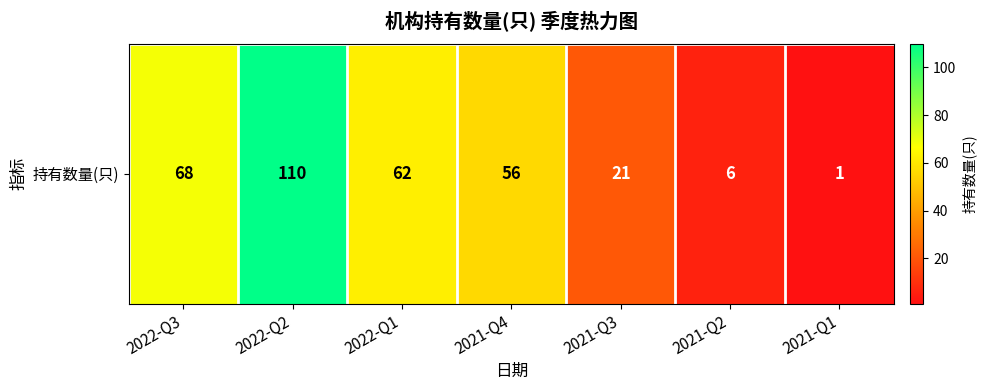

What is the sum of the values at 2021-Q3 and 2022-Q2?

131